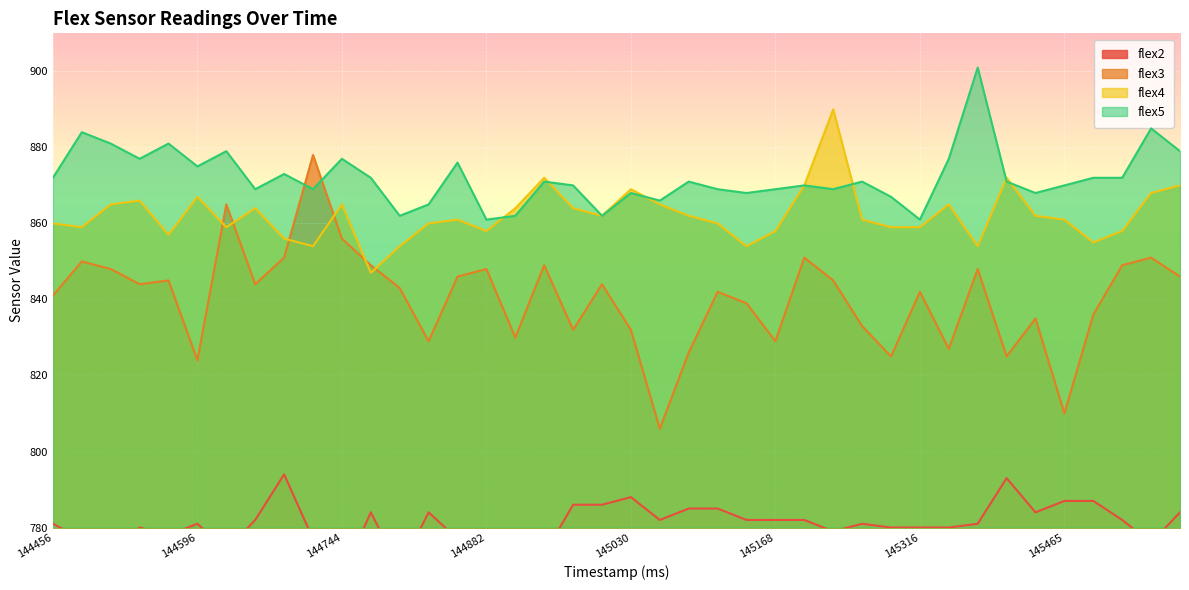

Read the flex4 value at 145118, to the nearest 10.

860